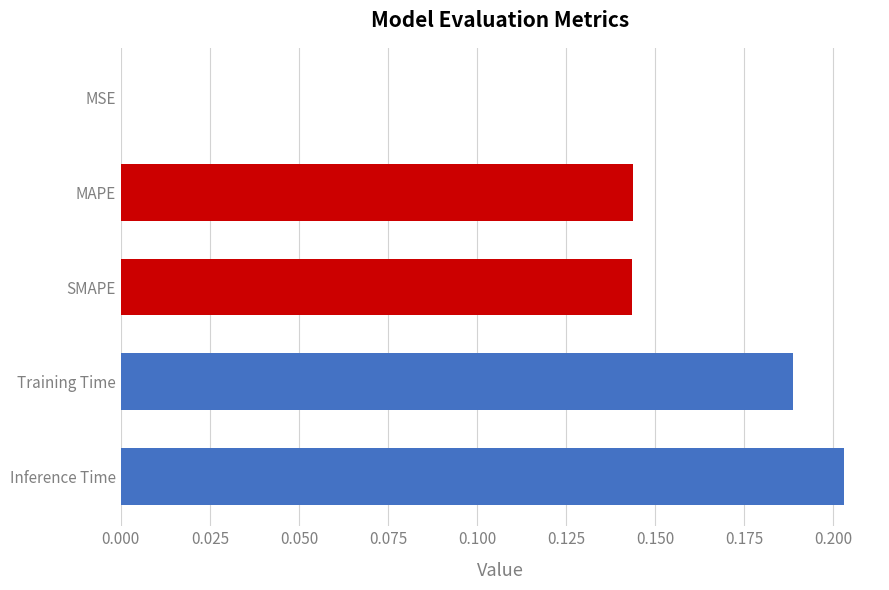

Between SMAPE and Inference Time, which is larger?

Inference Time